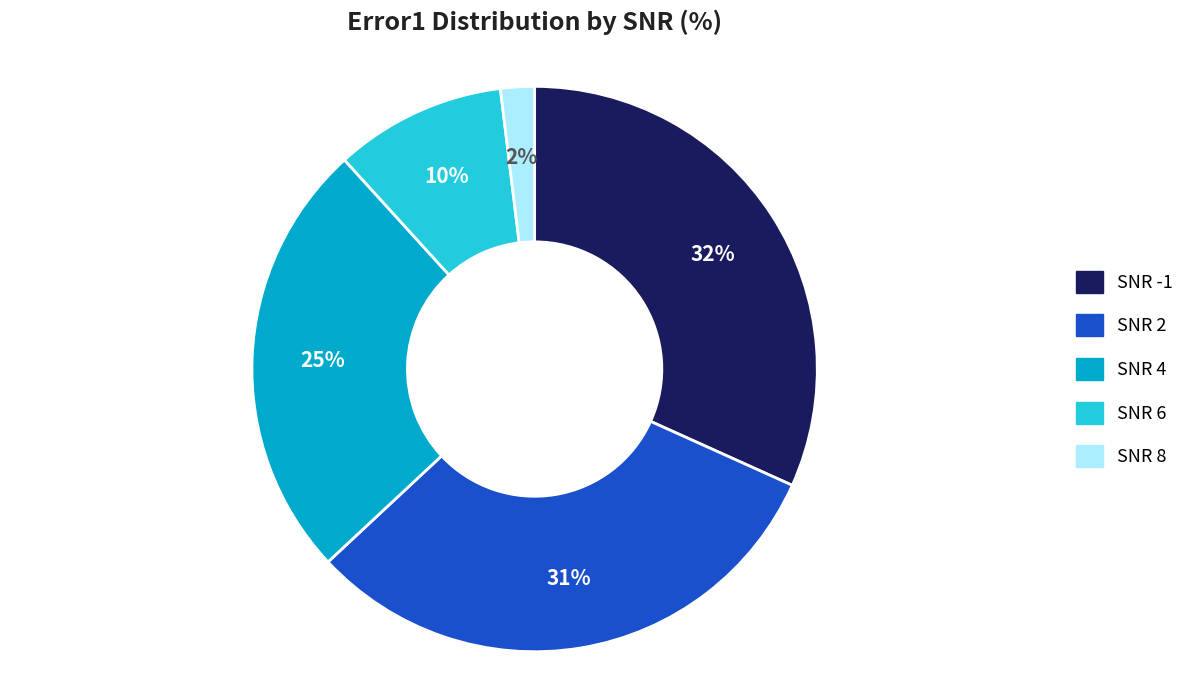

To the nearest percent, what is the average slice percentage?

20%